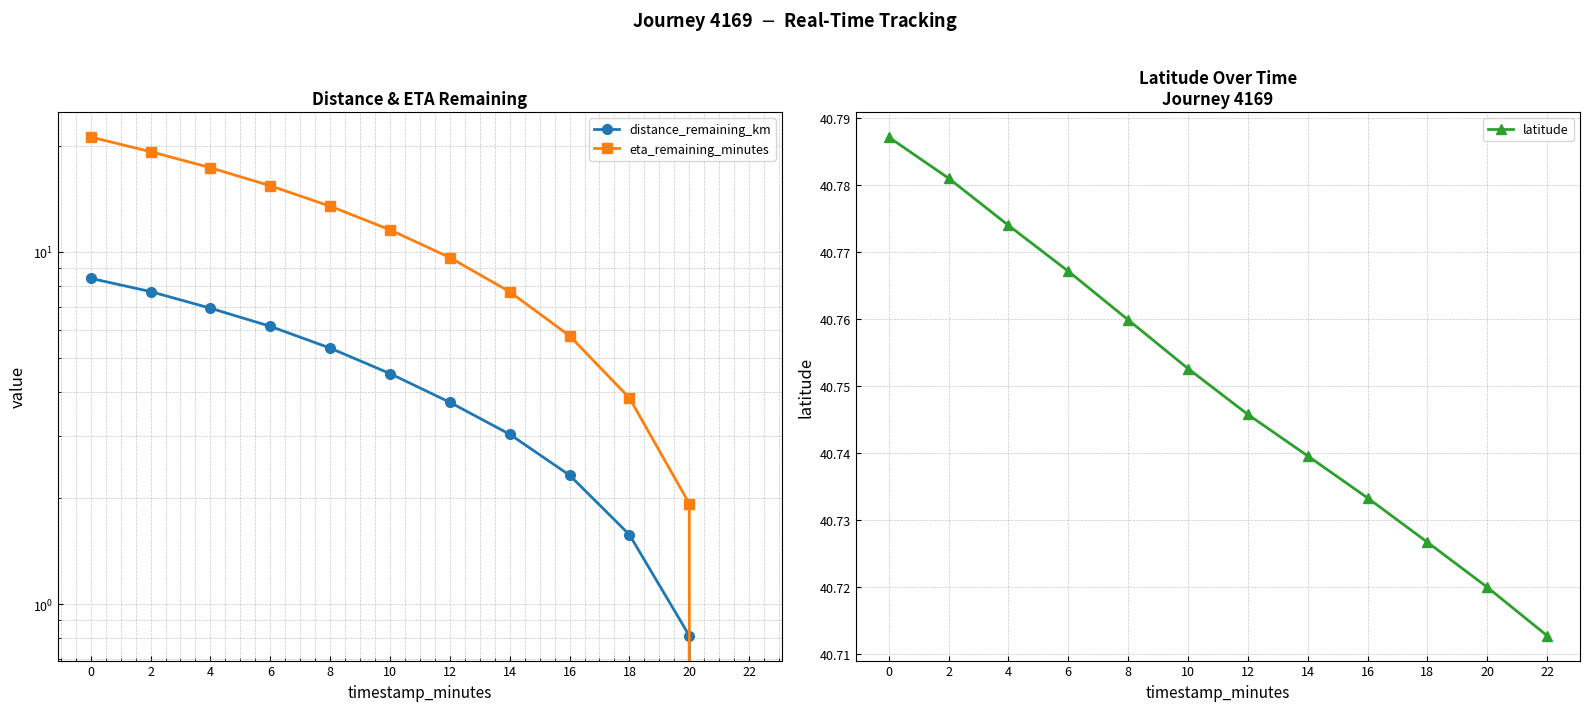

True or false: latitude has a value of 40.8 at 0.

True